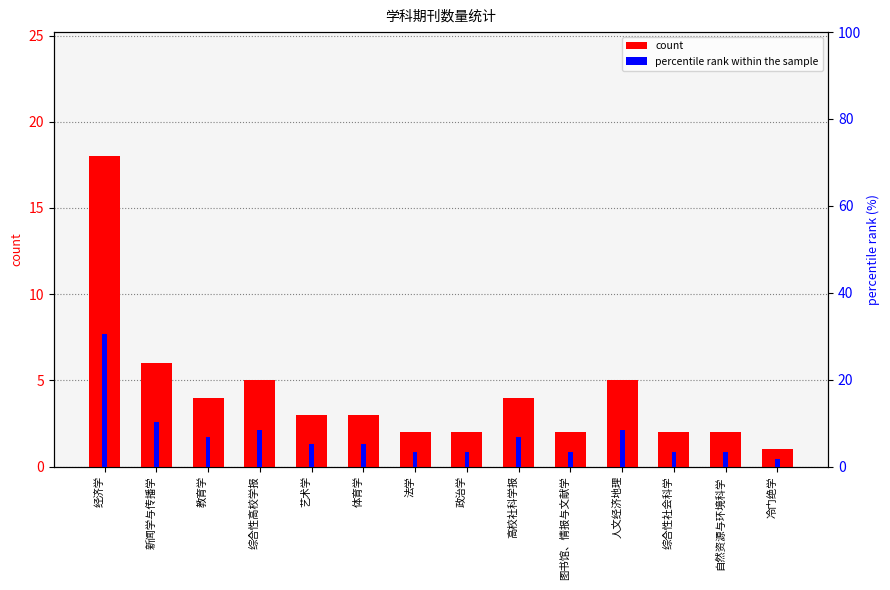

True or false: count has a value of 2.0 at 法学.

True